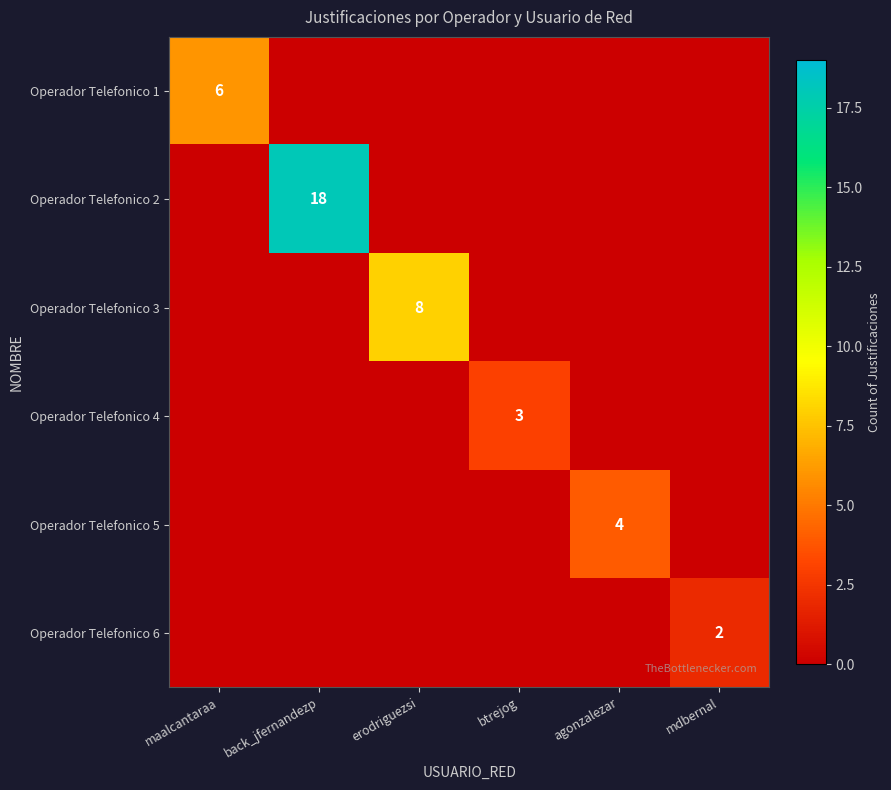

The value of Operador Telefonico 6 at mdbernal is 1. True or false?

False